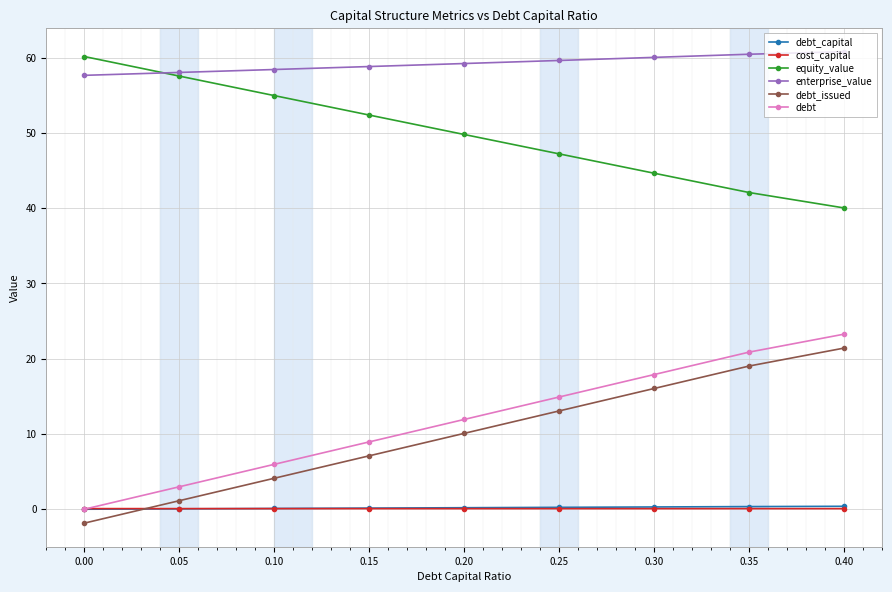

What is the value of the debt point at the 7th from the left?

17.9